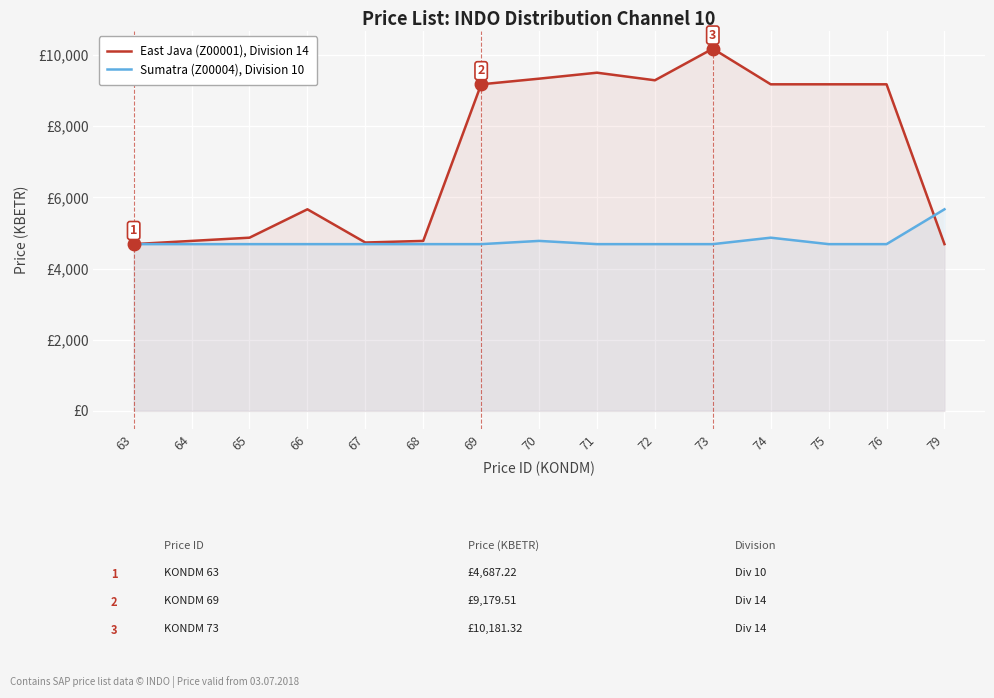

What is the value of the Sumatra (Z00004), Division 10 point at the 8th from the left?

4777.9